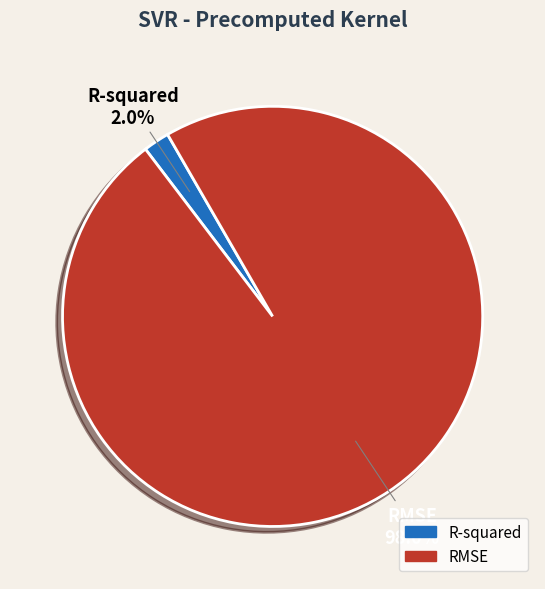

How many segments does this pie chart have?

2